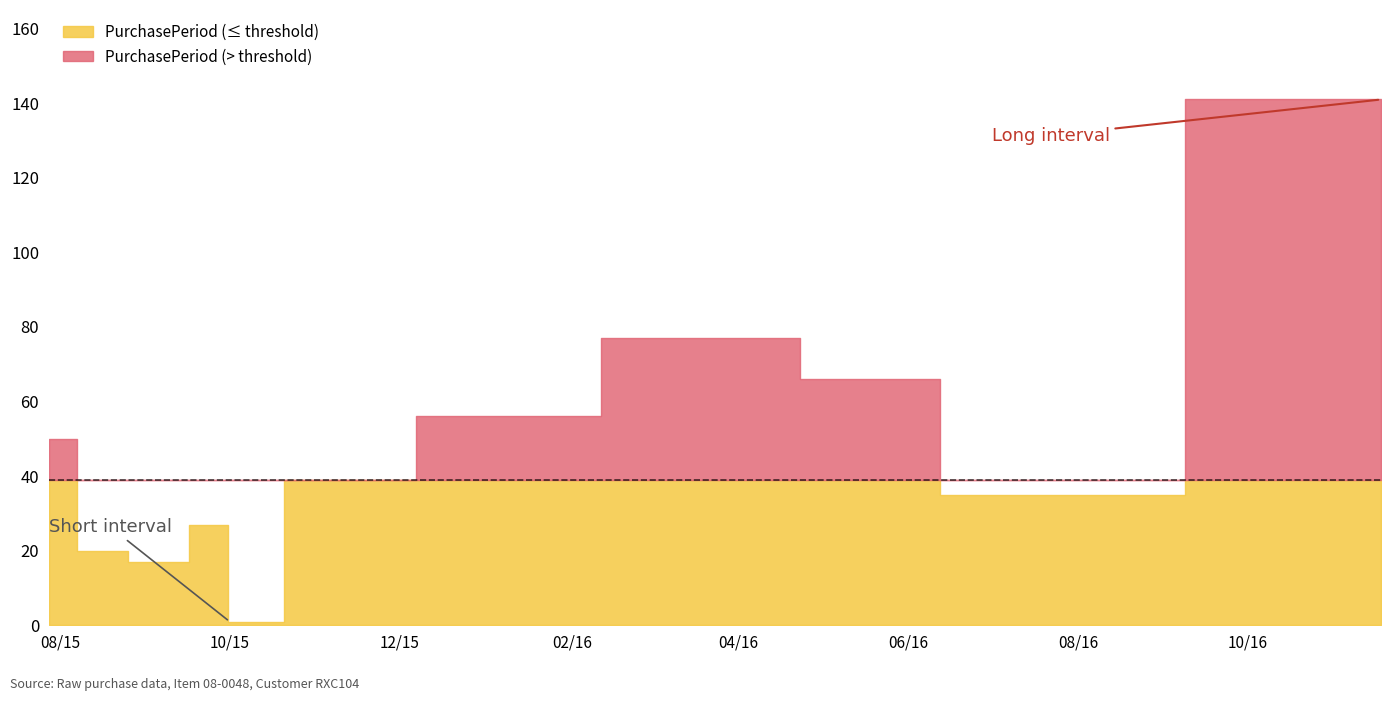

What is the label of the 4th point from the right?

2016-03-21